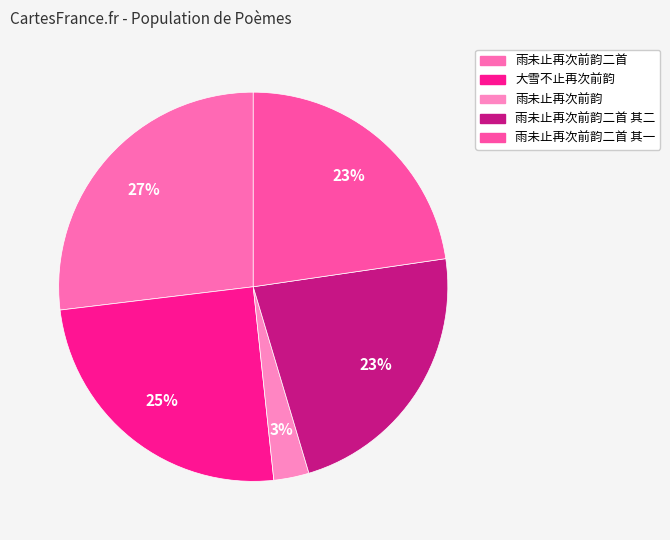

Between 雨未止再次前韵二首 其二 and 雨未止再次前韵二首 其一, which is larger?

雨未止再次前韵二首 其一